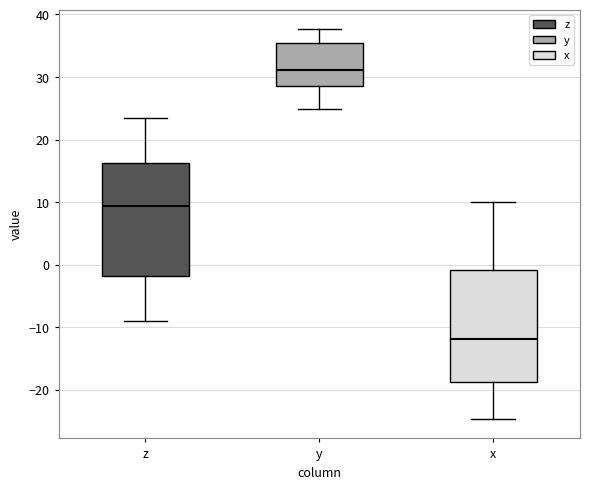

Reading left to right, read every box against the y-axis: the position of its median line, the range the box covers, and the ends of its whiskers. The values are not printed on the chart, so give them approximately, as read against the axis.

z: median 9, box -2 to 16, whiskers -9 to 23
y: median 31, box 29 to 35, whiskers 25 to 38
x: median -12, box -19 to -1, whiskers -25 to 10